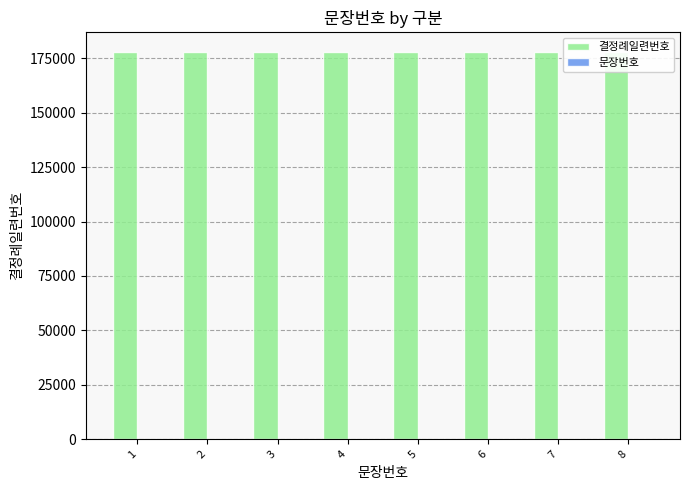

What is the value of the 결정례일련번호 bar at the 5th from the left?

178005